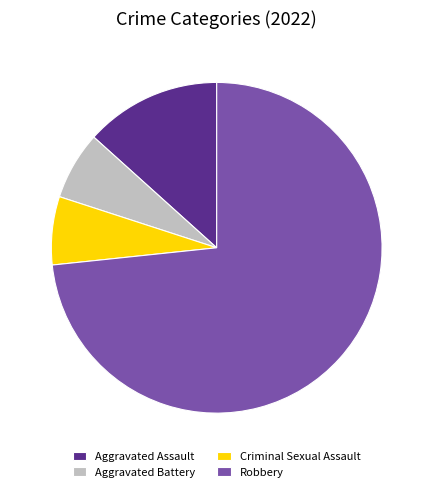

Is it true that Robbery is 65% of the pie?

False